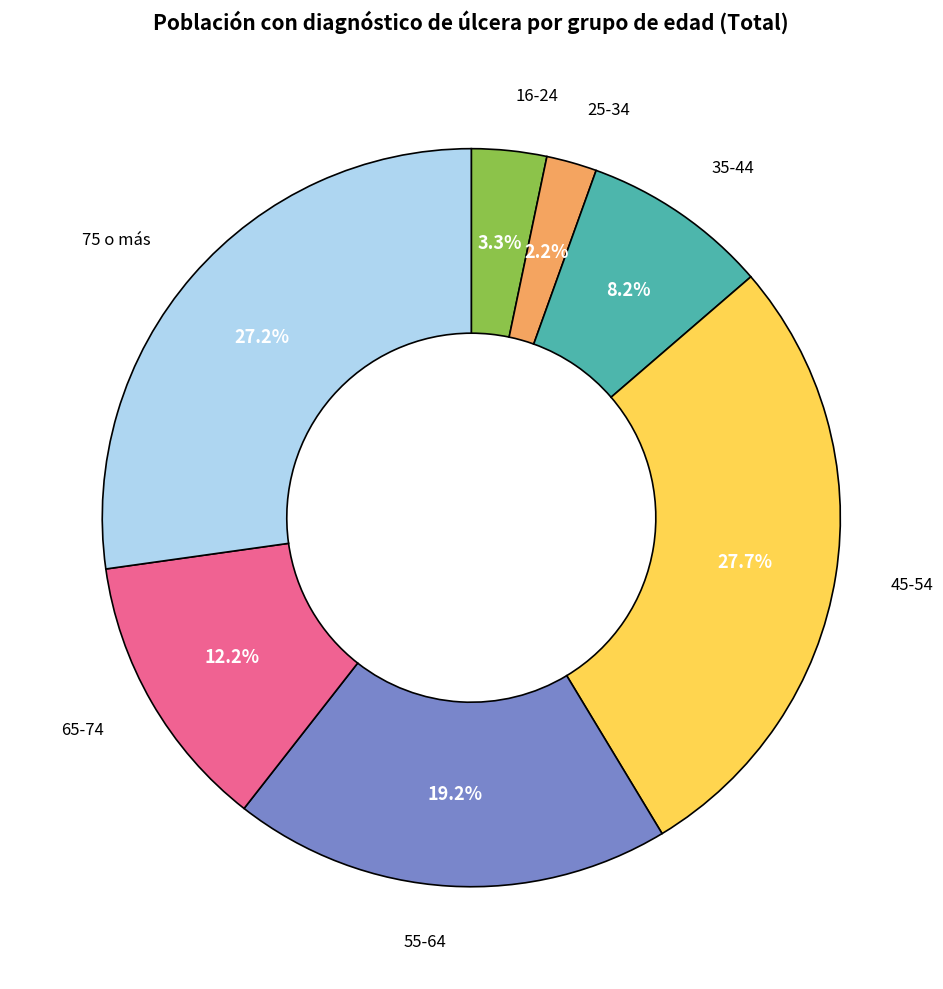

What percentage is NOT represented by 75 o más?

72.8%